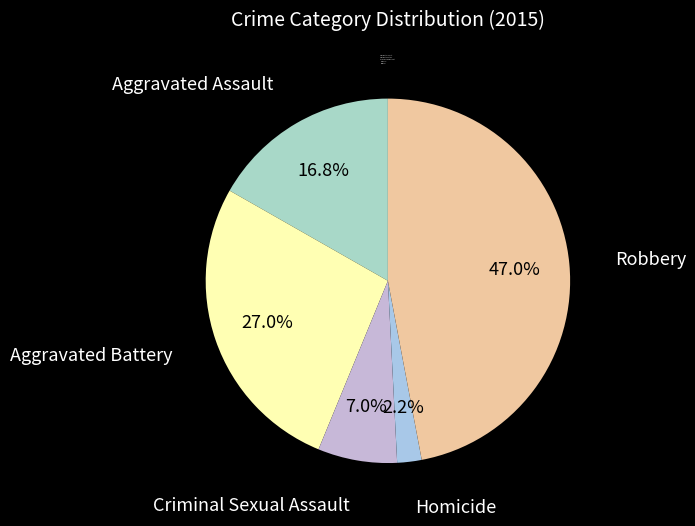

Count the number of slices in the pie.

5